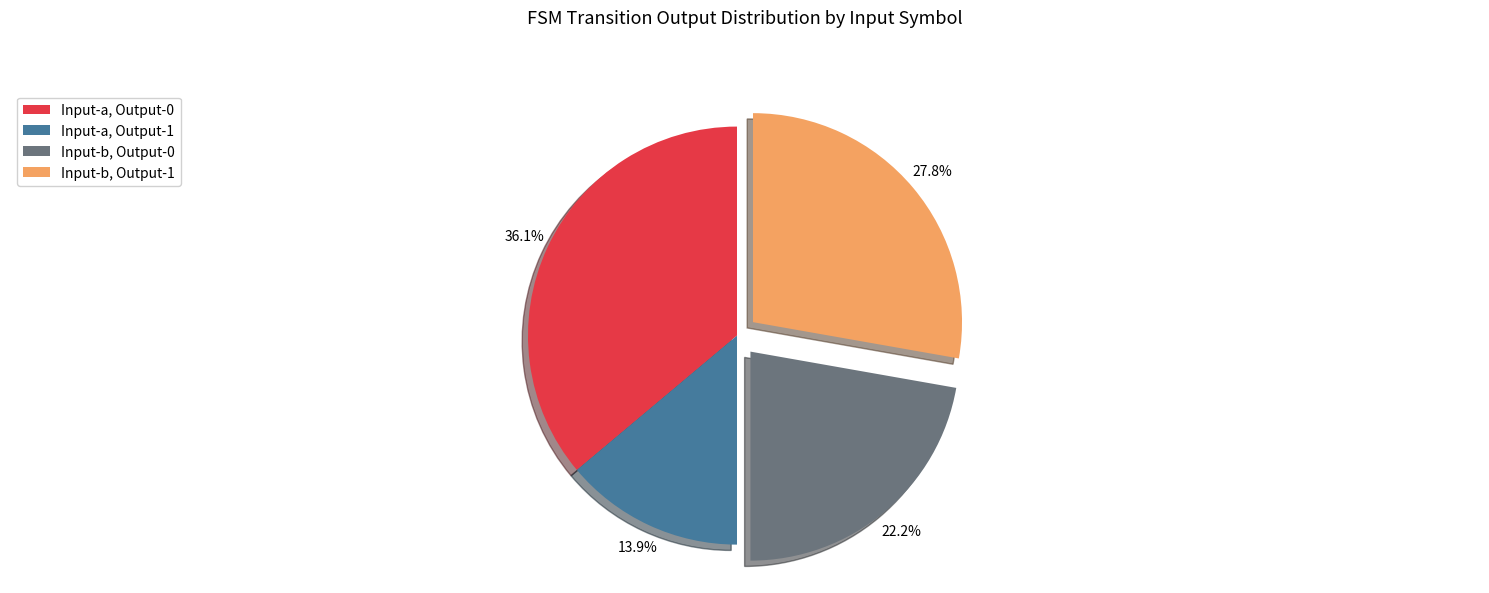

Approximately how many times larger is the value at Input-a, Output-0 compared to Input-b, Output-0?

1.6